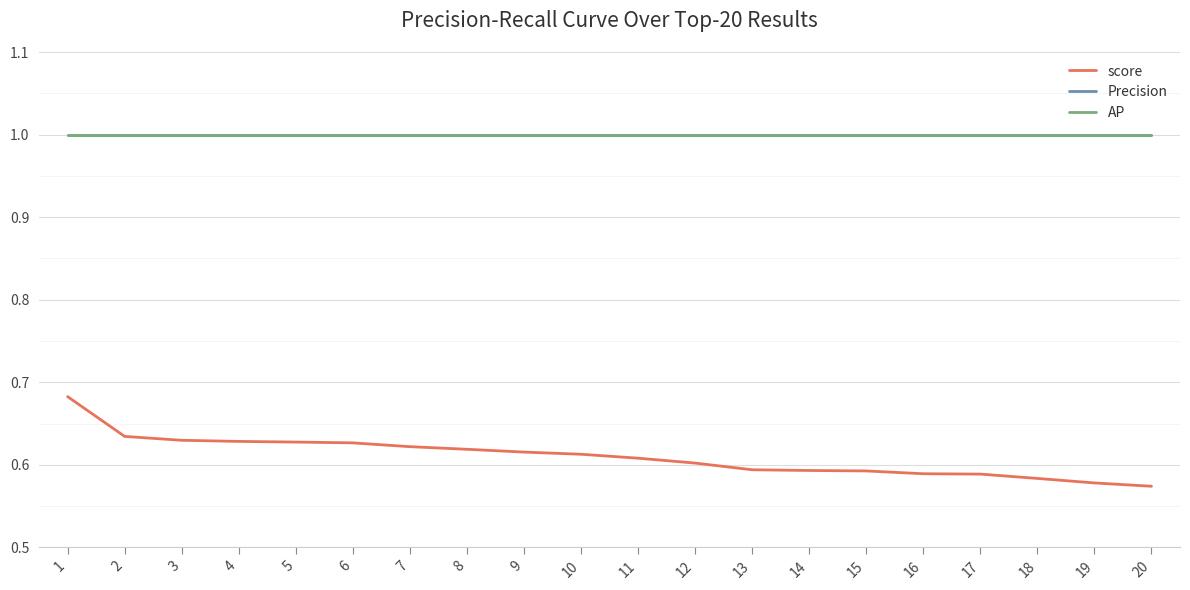

Which has a higher value, 16 or 3?

3